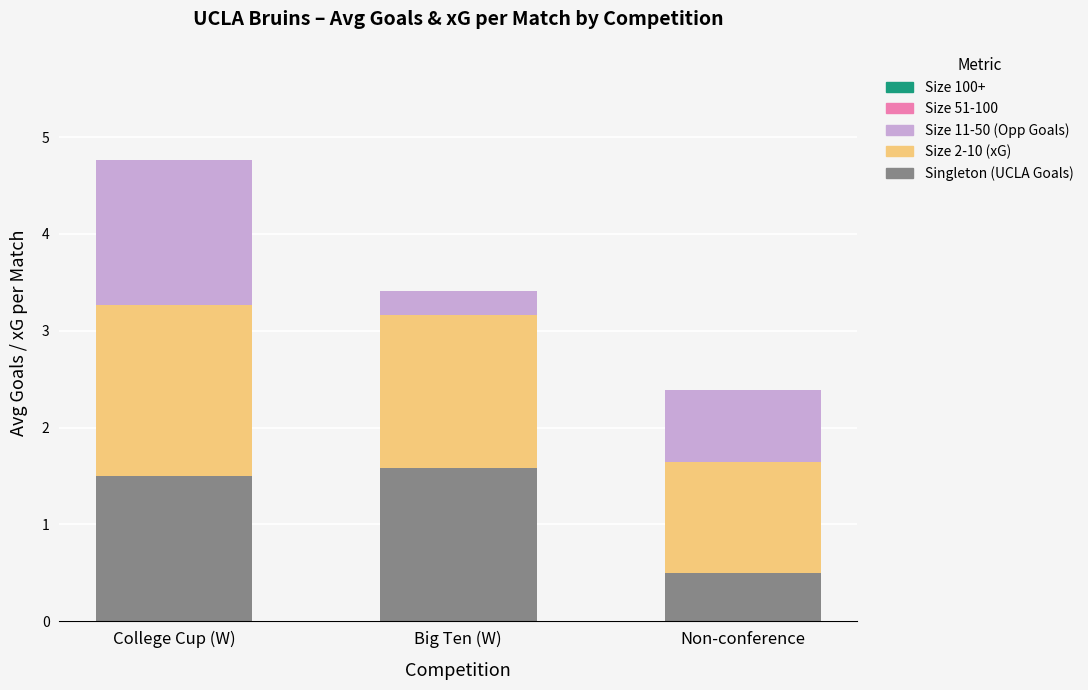

Are the bars grouped side by side (vs. stacked)?

No